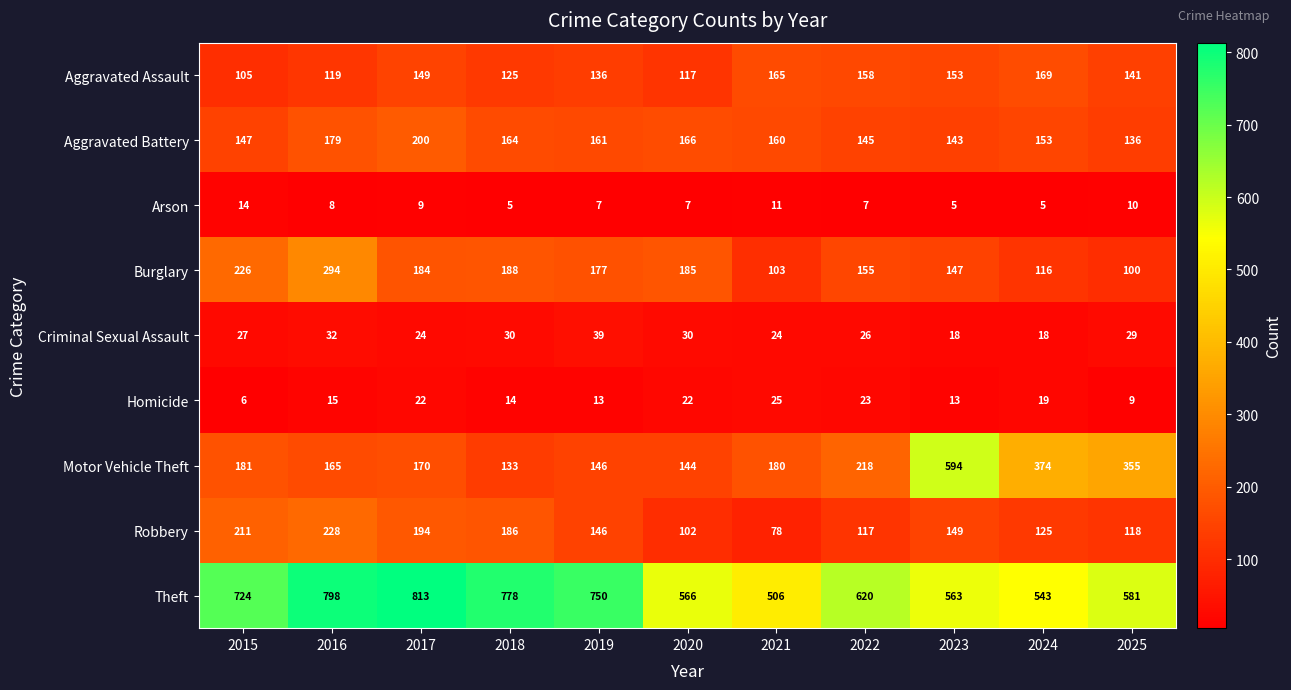

What is the difference between the highest and lowest values at 2016?

790